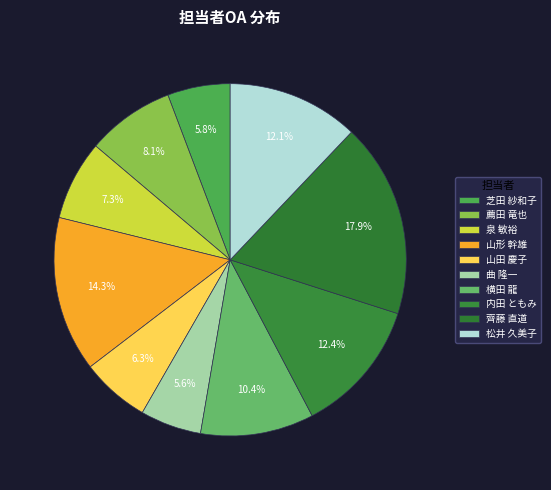

Is it true that 薦田 竜也 is 17% of the pie?

False